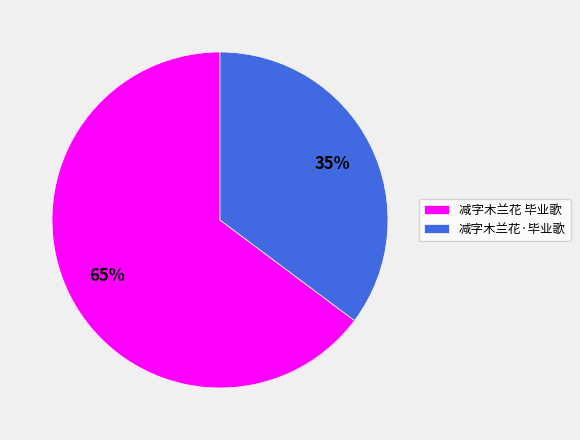

Combined, do 减字木兰花·毕业歌 and 减字木兰花 毕业歌 account for over 50%?

Yes